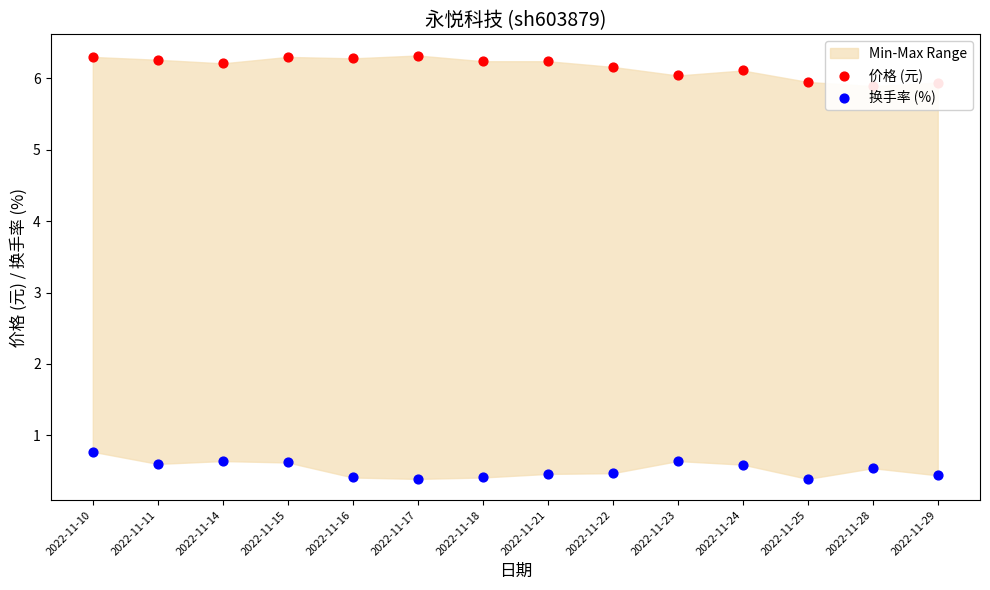

Which series contains the highest Y value?

价格 (元)